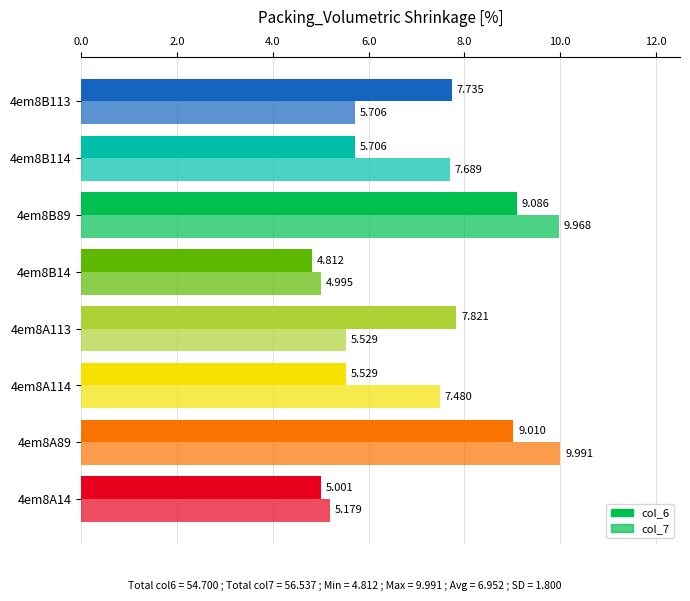

How many values in the col_7 series exceed 7?

4